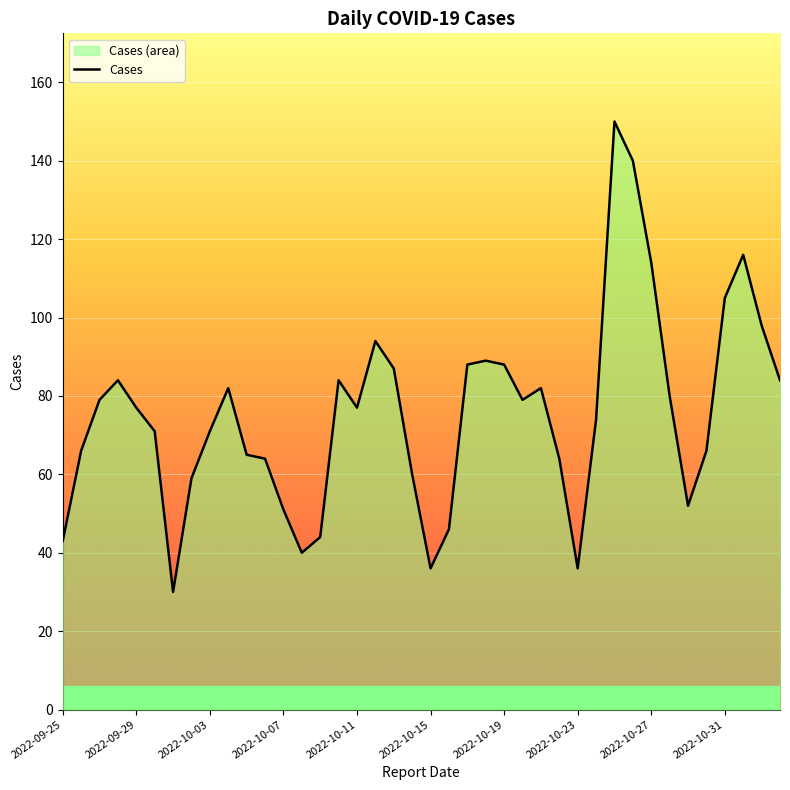

What is the change in value from 2022-10-06 to 2022-10-23?

-28